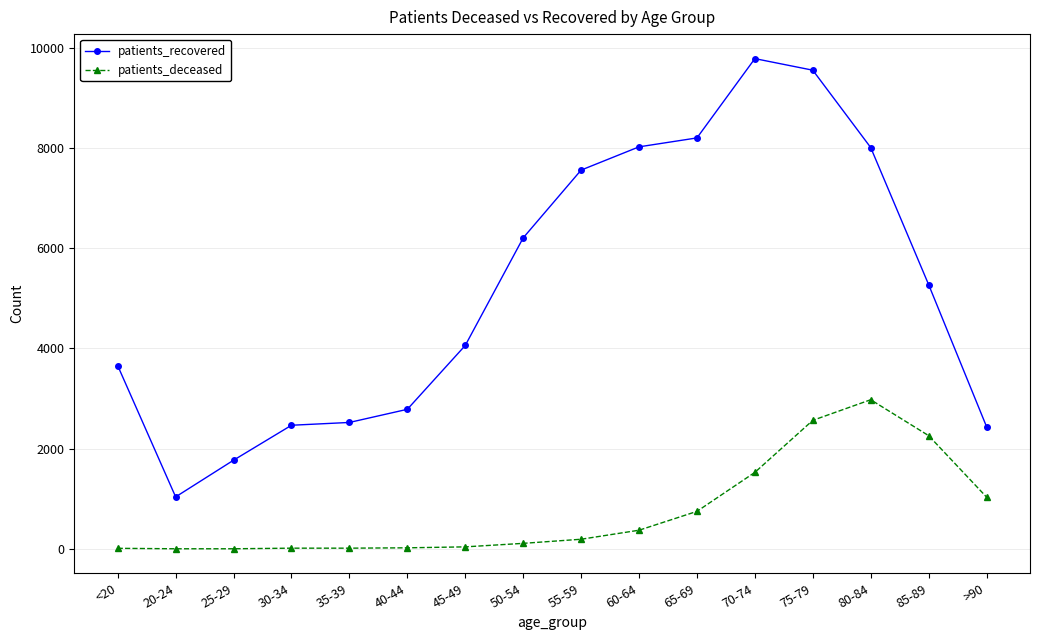

How many lines are shown in the chart?

2